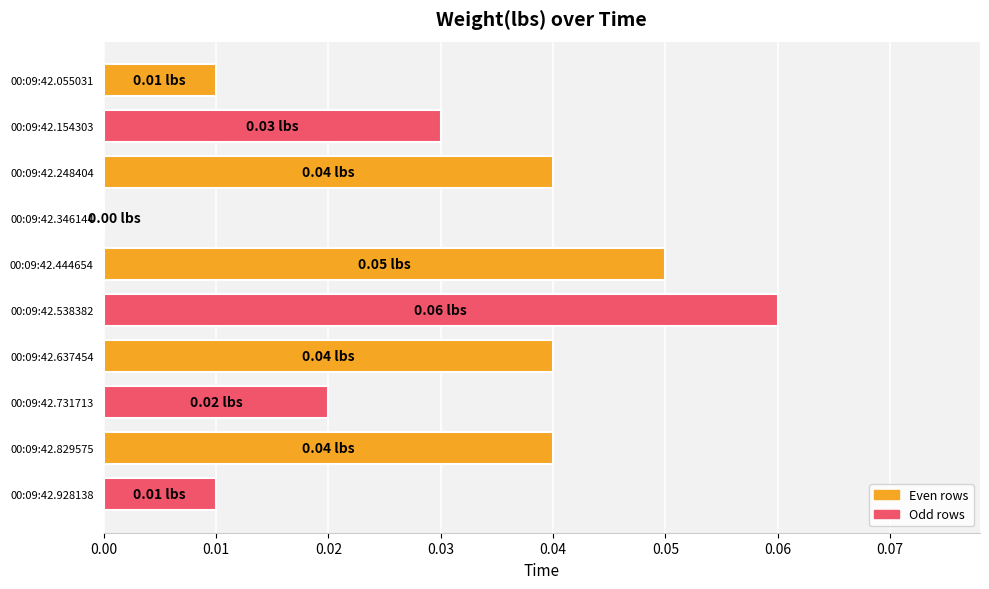

What is the sum of all values?

0.3